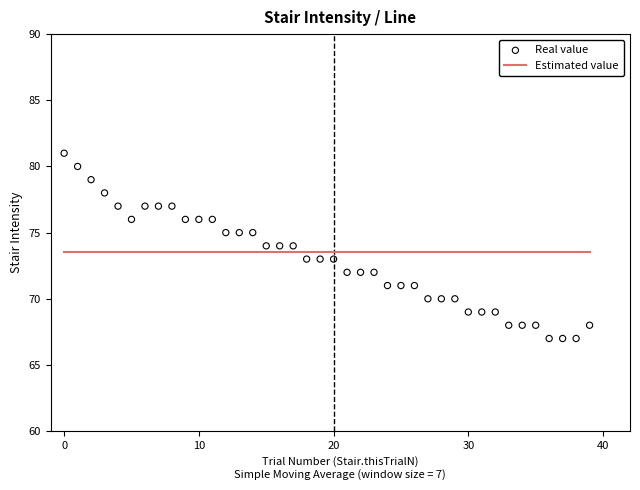

What is the total value across all series at 33?

141.5